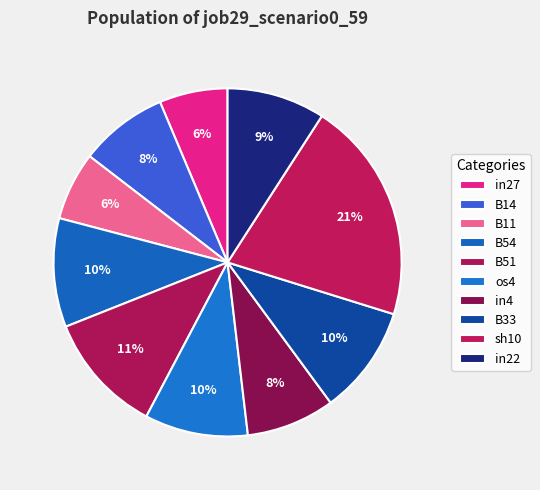

To the nearest percent, what is the average slice percentage?

10%